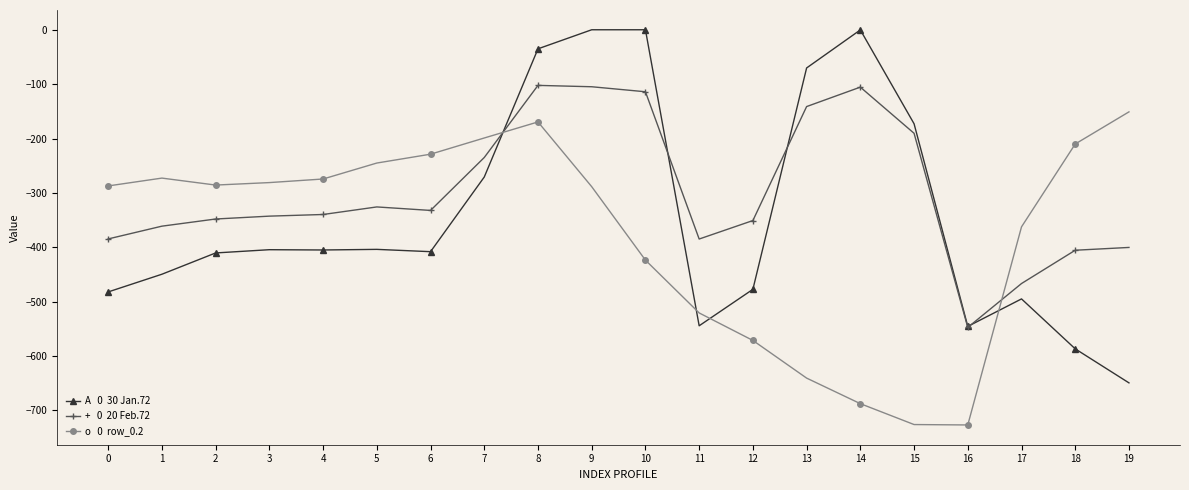

At which category is the sum across all series the highest?

8